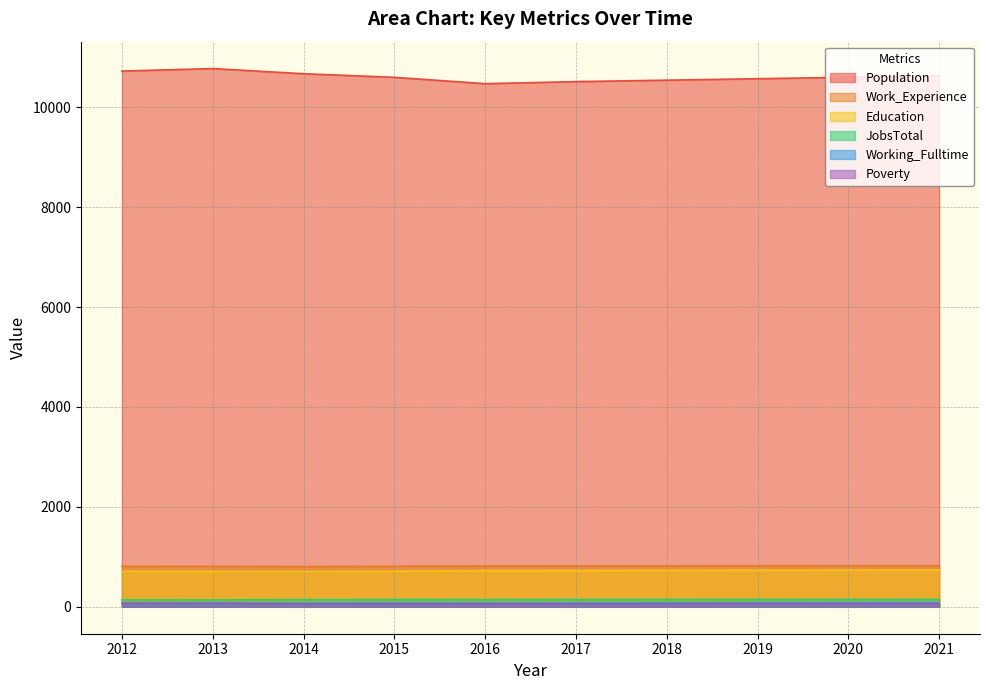

Reading left to right, list all the values displayed in this chart.

Population: 10723	10773	10670	10598	10471	10512	10541	10570	10599	10628
Work_Experience: 811	812	805	812	817	818	820	822	824	825
Education: 712	709	707	712	726	727	729	732	734	736
JobsTotal: 138	137	143	145	144	145	145	146	147	148
Working_Fulltime: 68	69	72	74	73	75	77	79	81	83
Poverty: 73	76	59	60	62	62	63	64	64	65